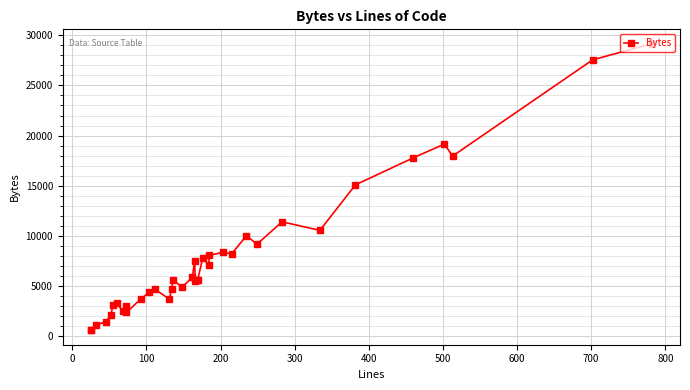

Reading right to left, what are all the values shown in this chart?

29162	27549	17954	19158	17783	15089	10554	11402	9168	10031	8207	8364	8064	7112	7799	5591	5603	5624	5456	7508	5872	4890	5613	4729	3690	4659	4378	3753	2370	2978	2543	3266	3158	2106	1414	1140	591	582